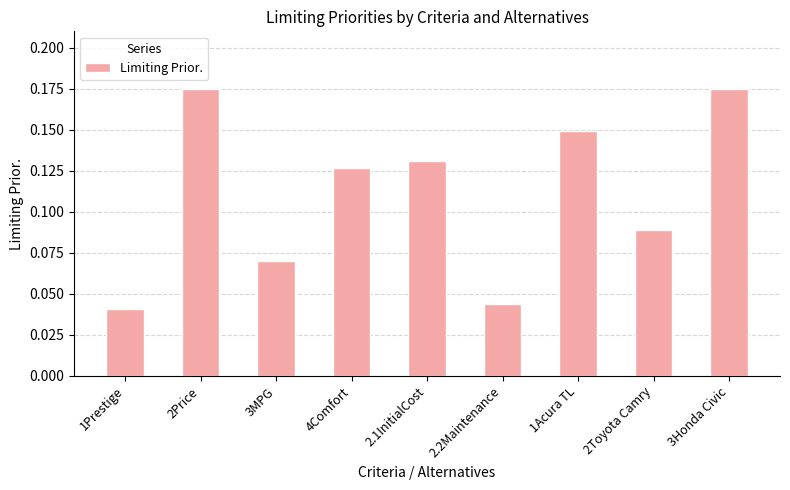

Between 3Honda Civic and 3MPG, which is larger?

3Honda Civic